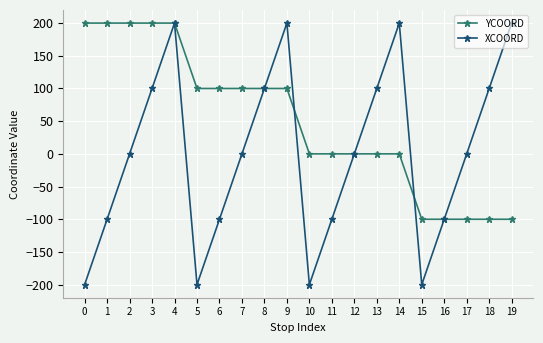

What is the difference between the maximum and minimum values in the YCOORD series?

300